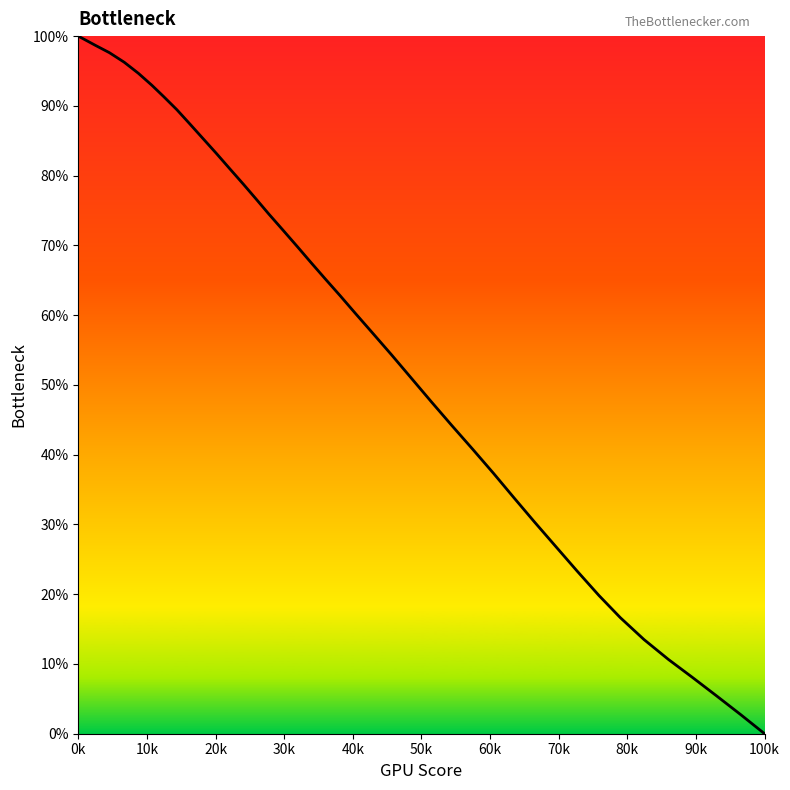

Is this an area chart (filled region under the line)?

No